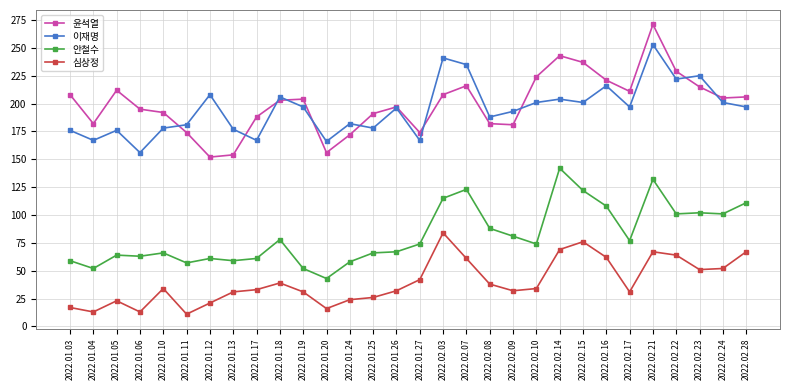

At 2022.01.04, list the series in order from smallest to largest.

심상정, 안철수, 이재명, 윤석열